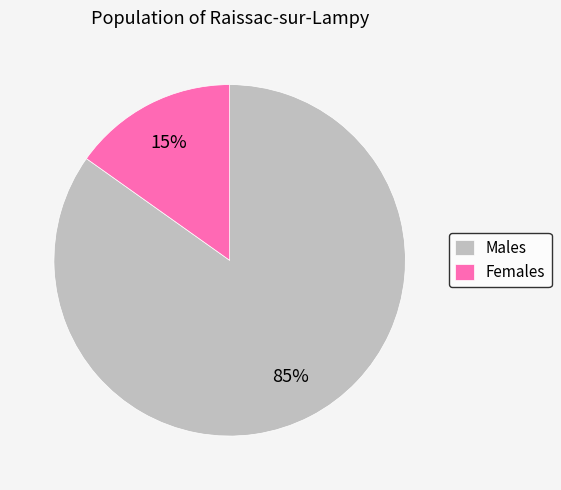

Rank the categories by value from lowest to highest.

Females, Males